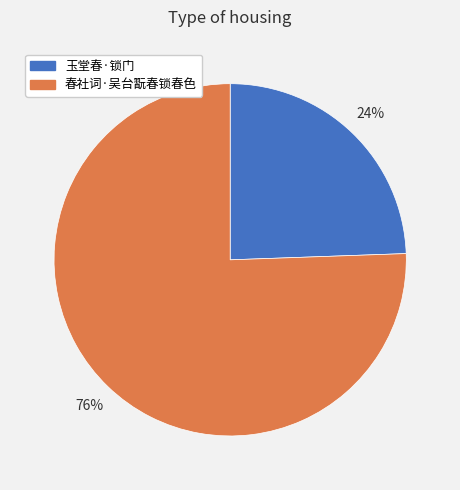

Rank the categories by value from lowest to highest.

玉堂春·锁门, 春社词·吴台翫春锁春色